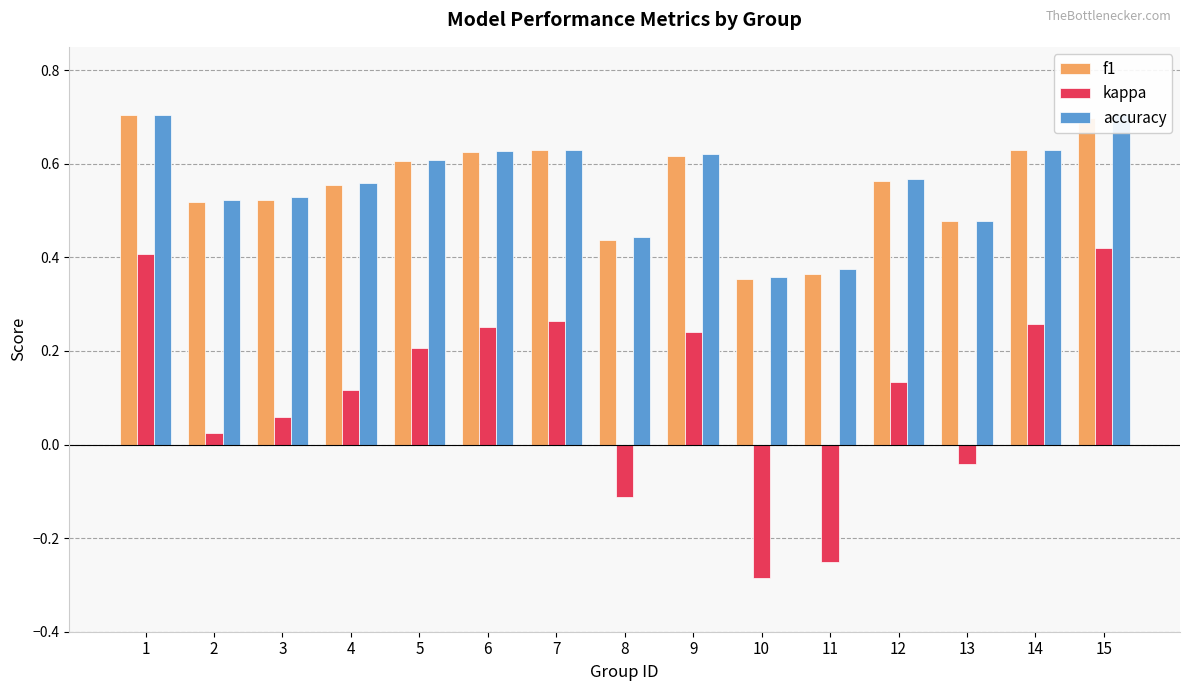

At which category does the chart reach its minimum across all series?

10